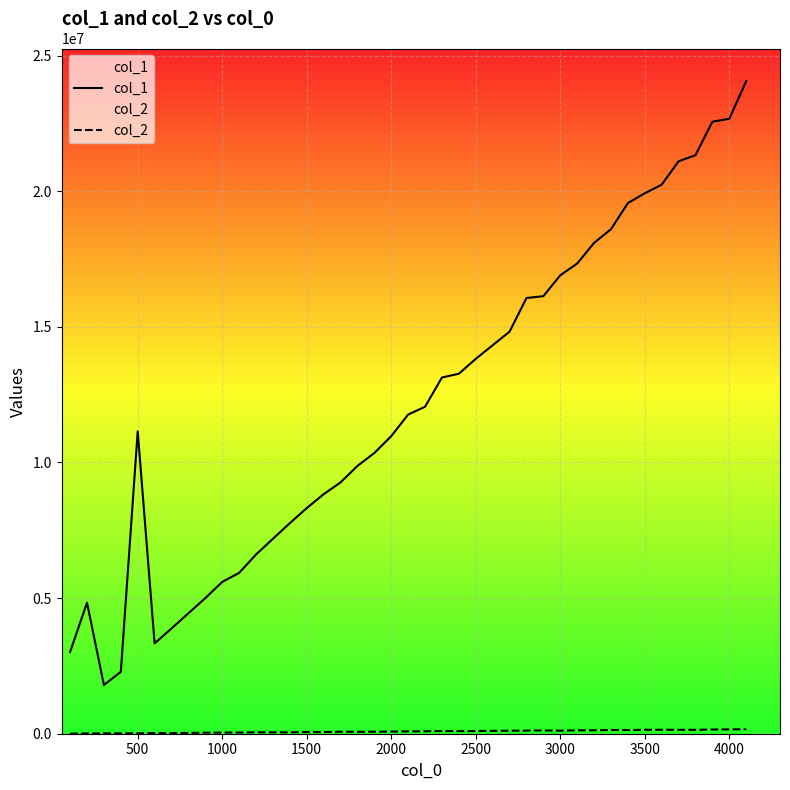

True or false: col_2 and col_1 cross at least once.

False